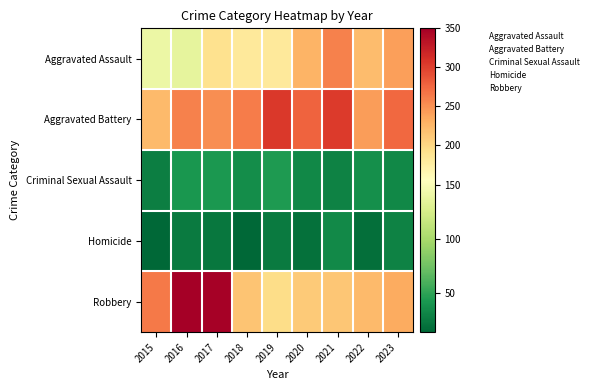

At which category is the sum across all series the highest?

2017